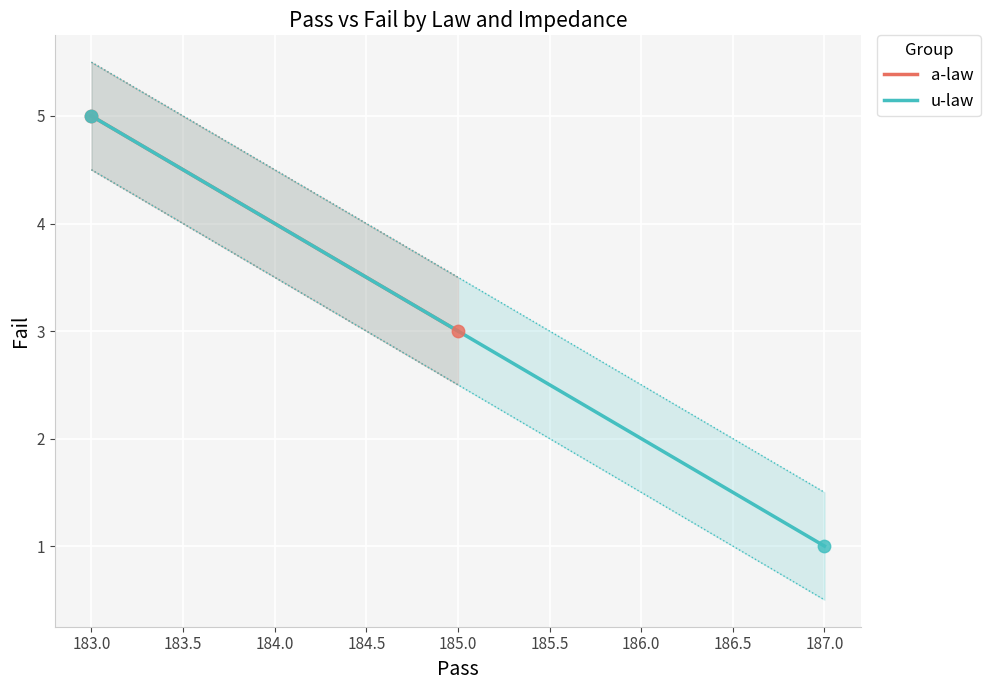

Which series contains the highest Y value?

a-law